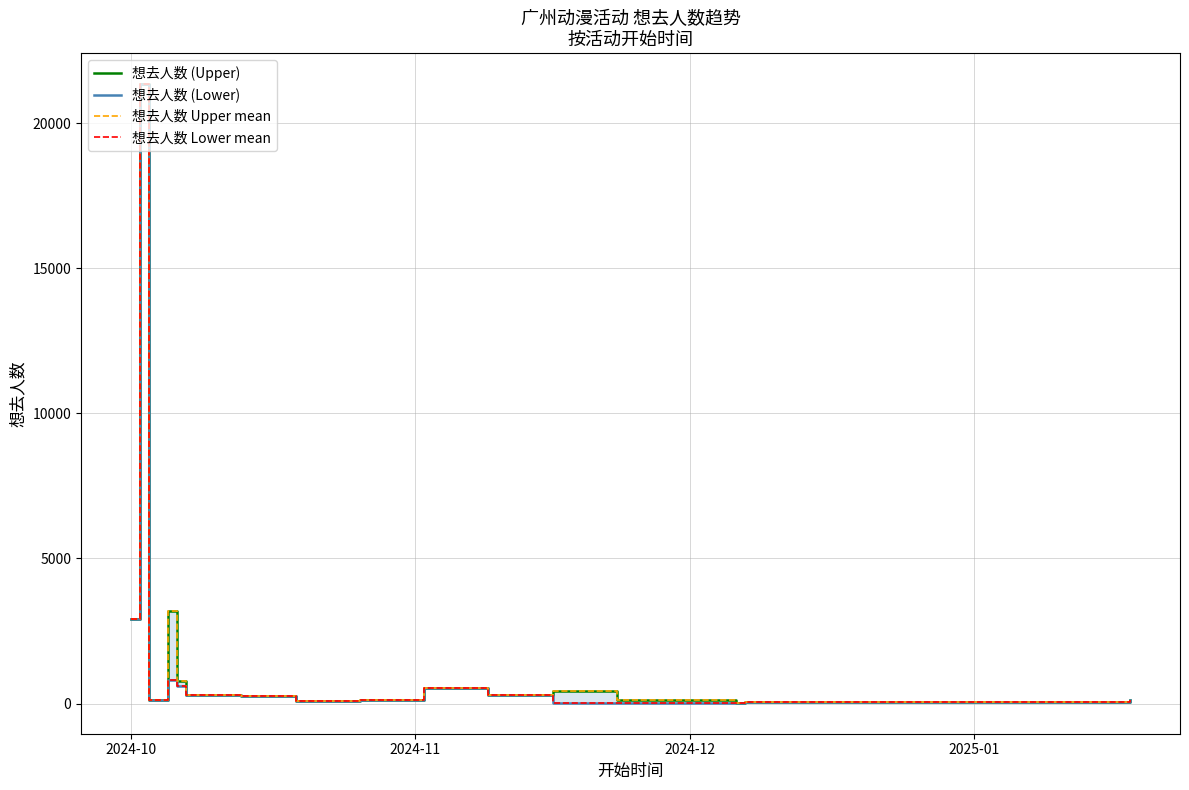

At how many categories does at least one series exceed 6525?

1